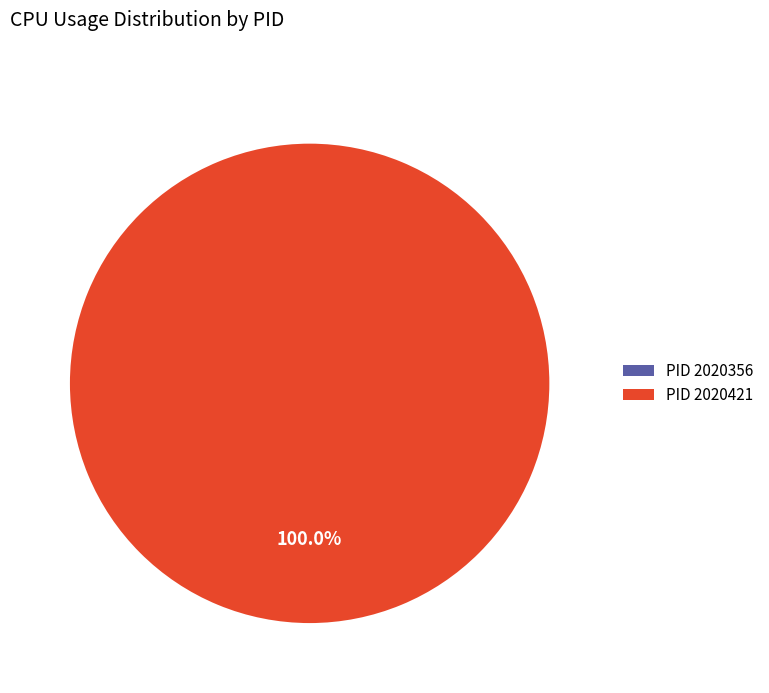

What percentage is the 2020421 slice, to the nearest percent?

100%